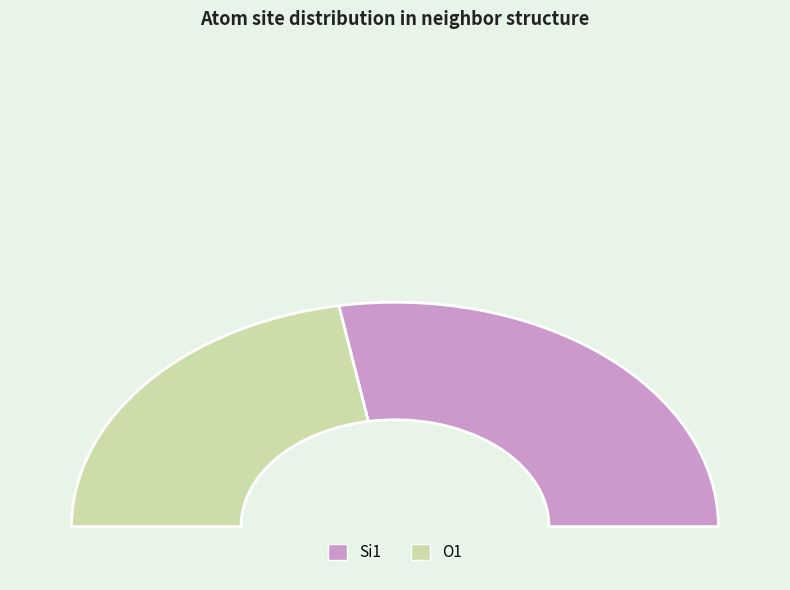

Does any single category account for the majority?

No